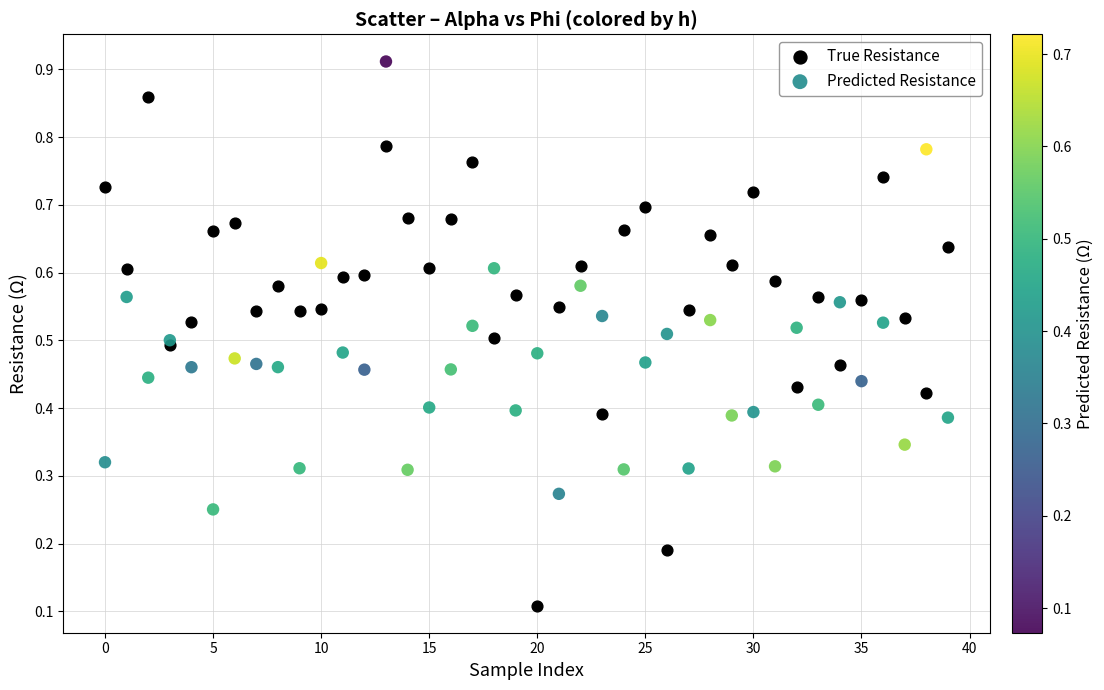

Which series has the largest Y range (max minus min)?

True Resistance